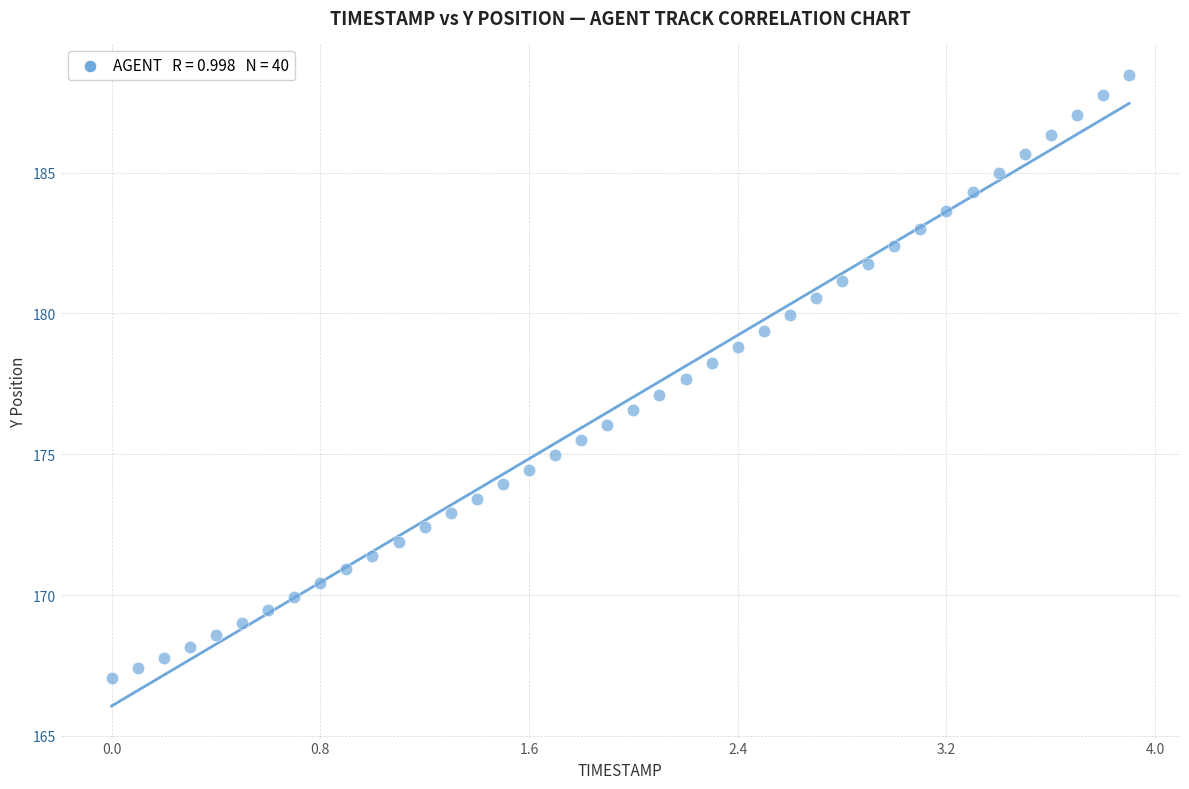

What is the range of Y values (max minus min)?

21.4